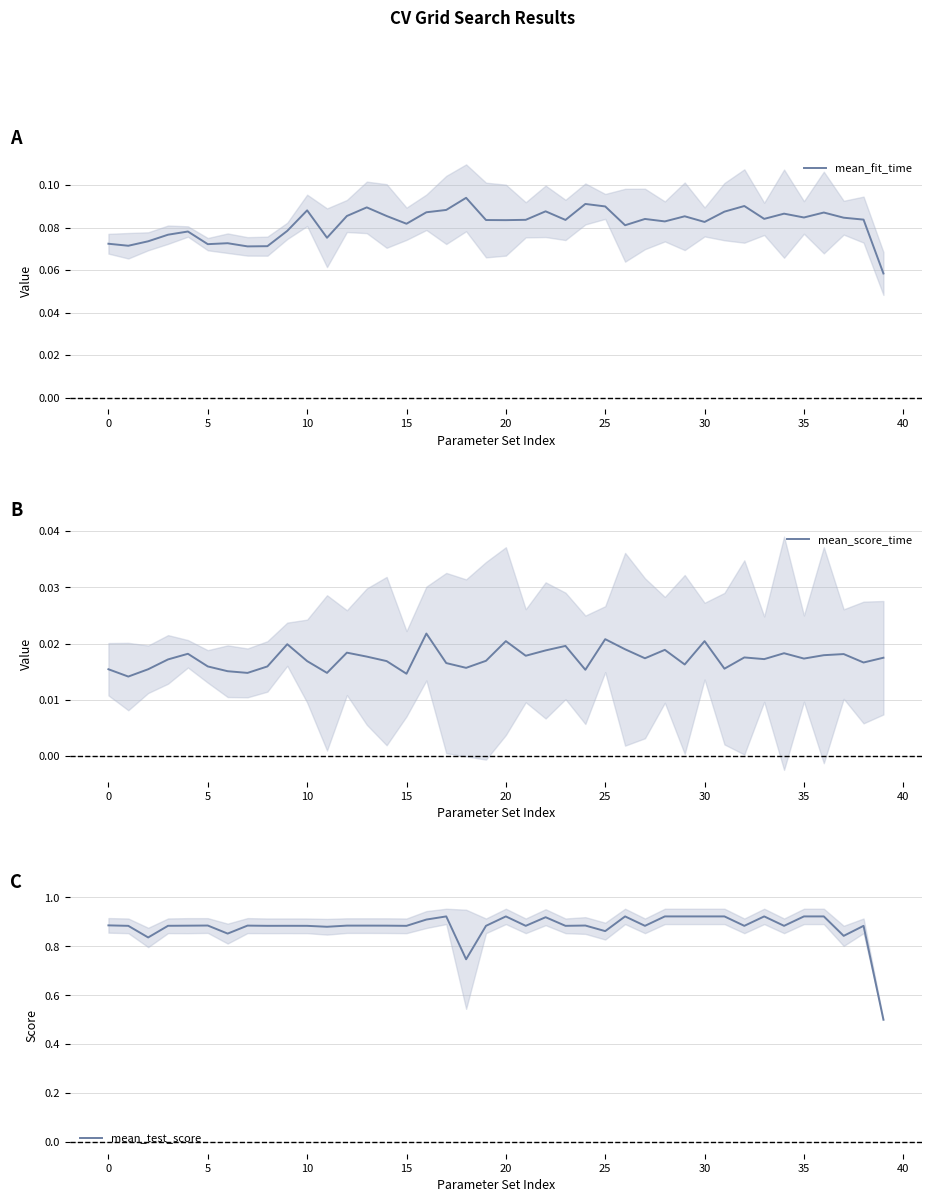

Which series has the largest total across all categories?

mean_test_score